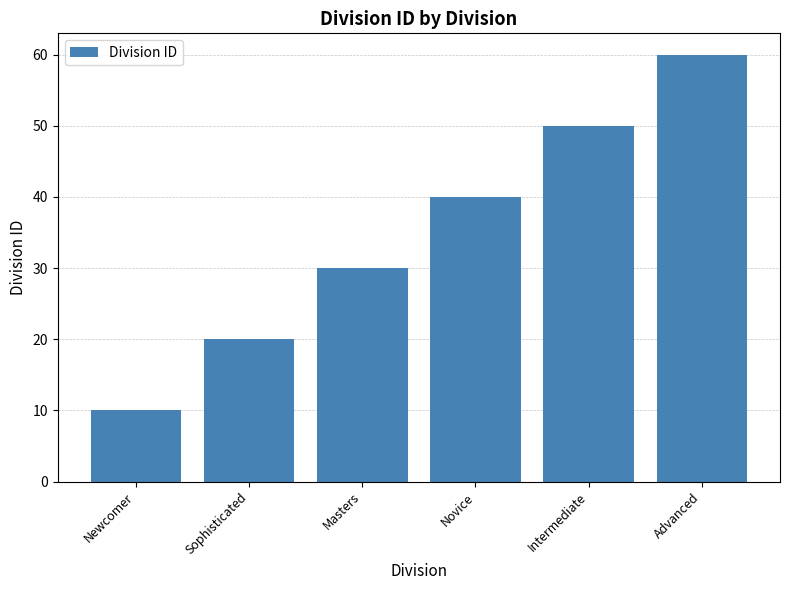

What is the change in value from Novice to Advanced?

+20